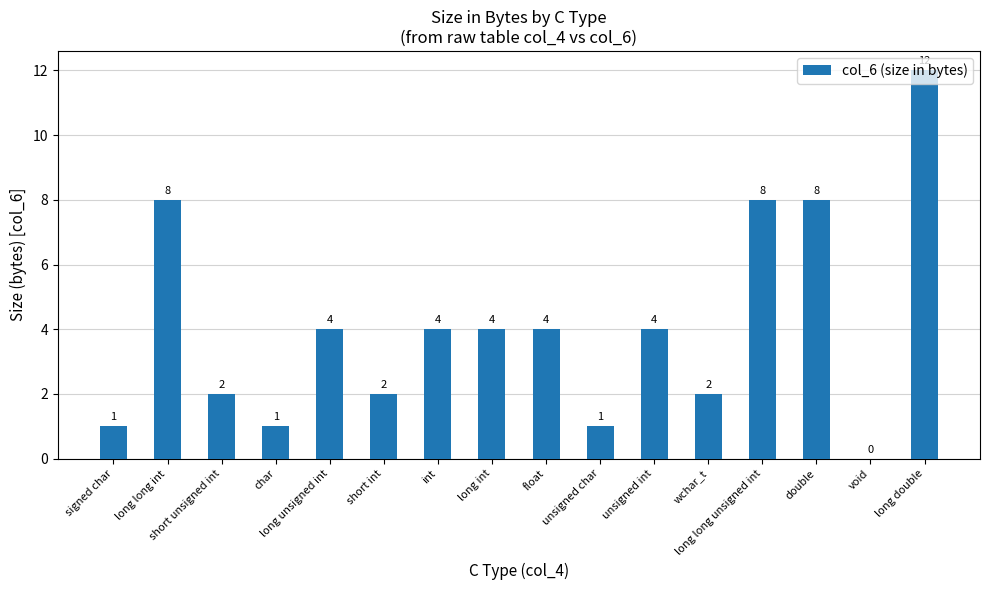

What is the sum of all values?

65